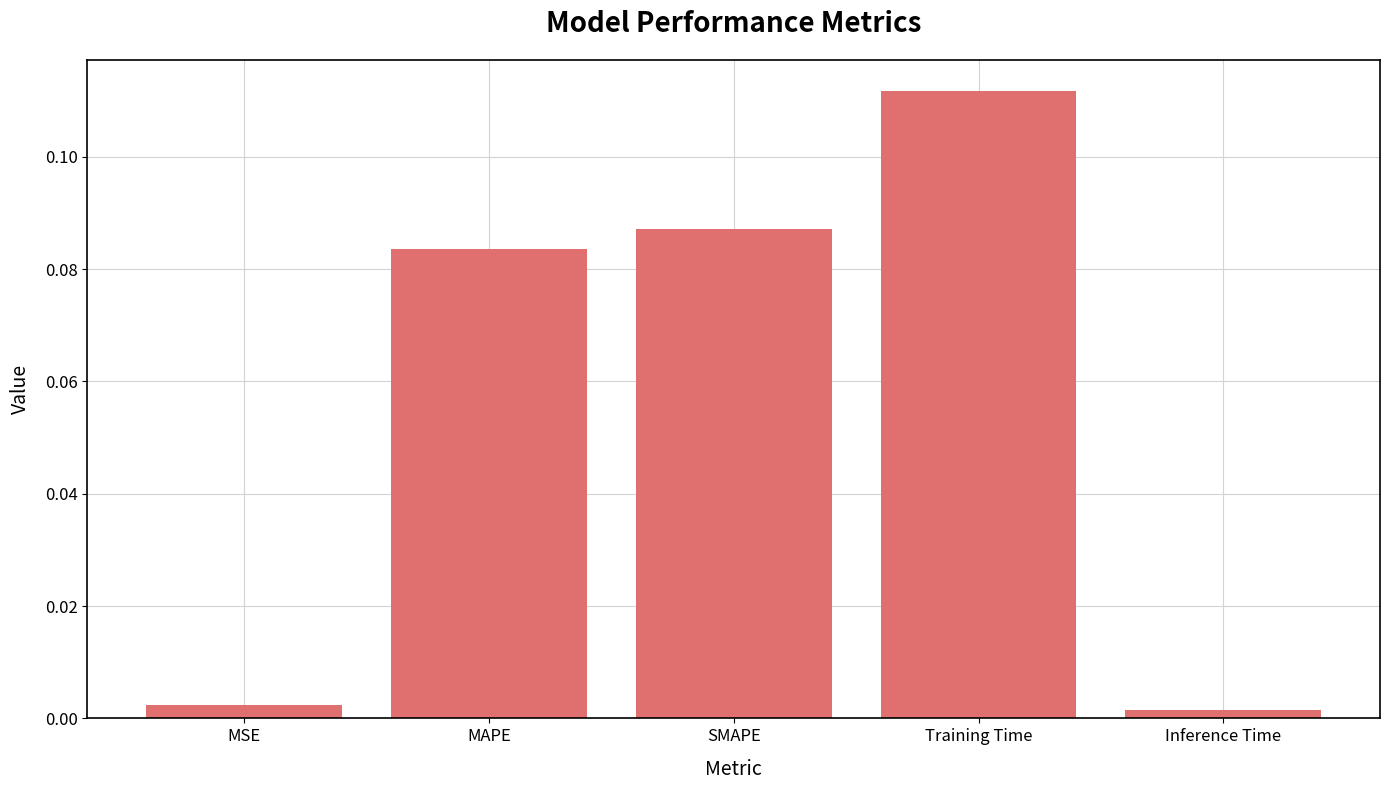

Count the number of categories in the chart.

5